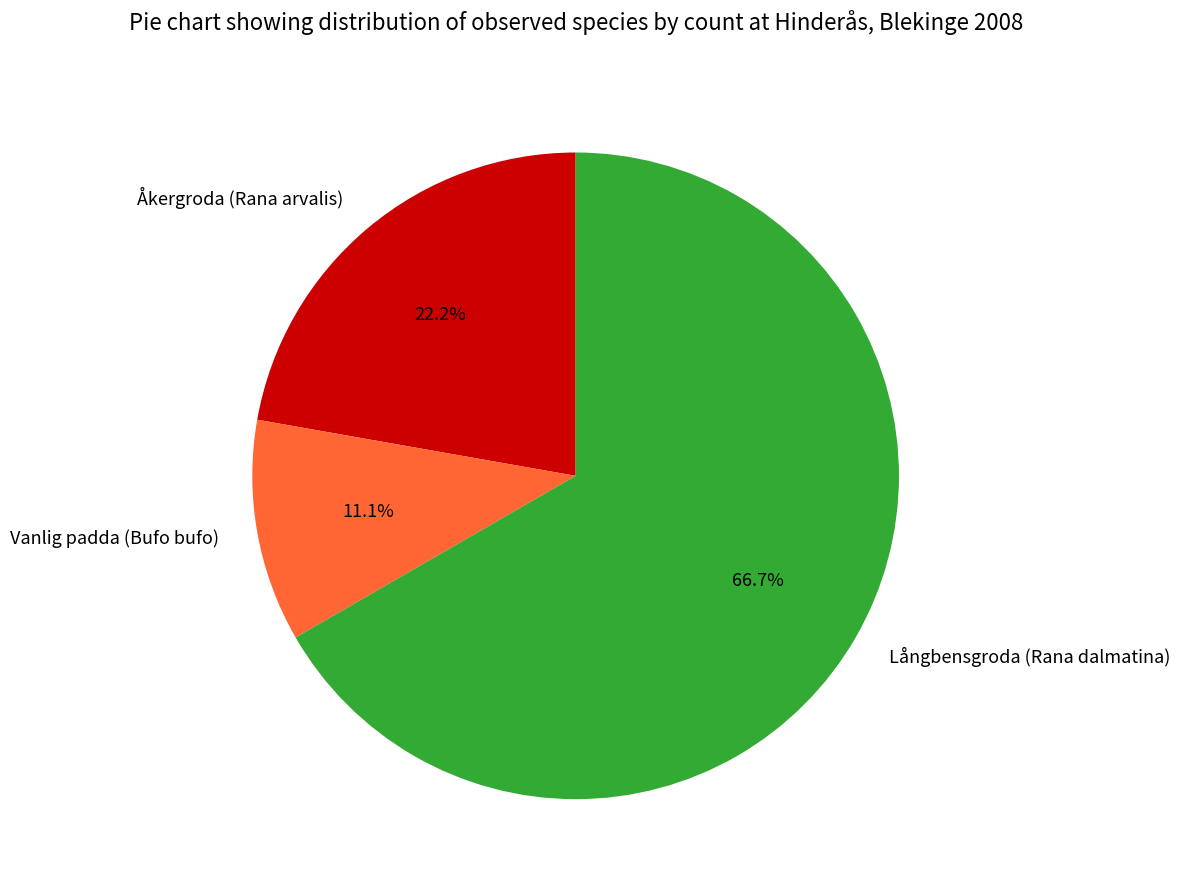

To the nearest percent, what percentage of the pie is Långbensgroda (Rana dalmatina)?

67%